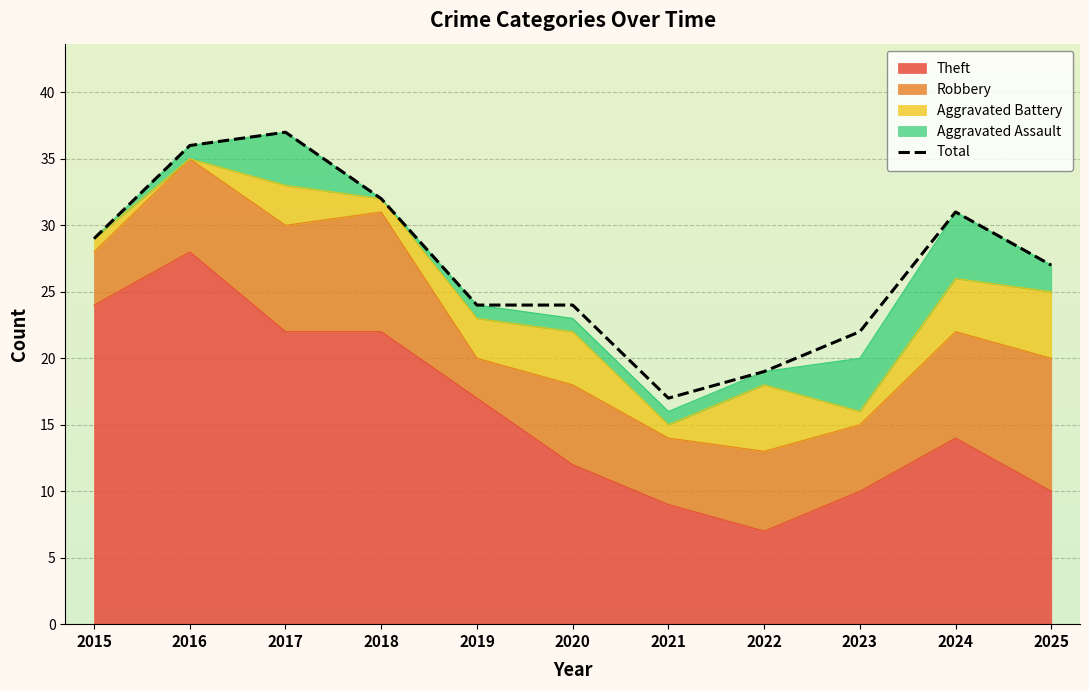

What is the smallest value displayed?

17